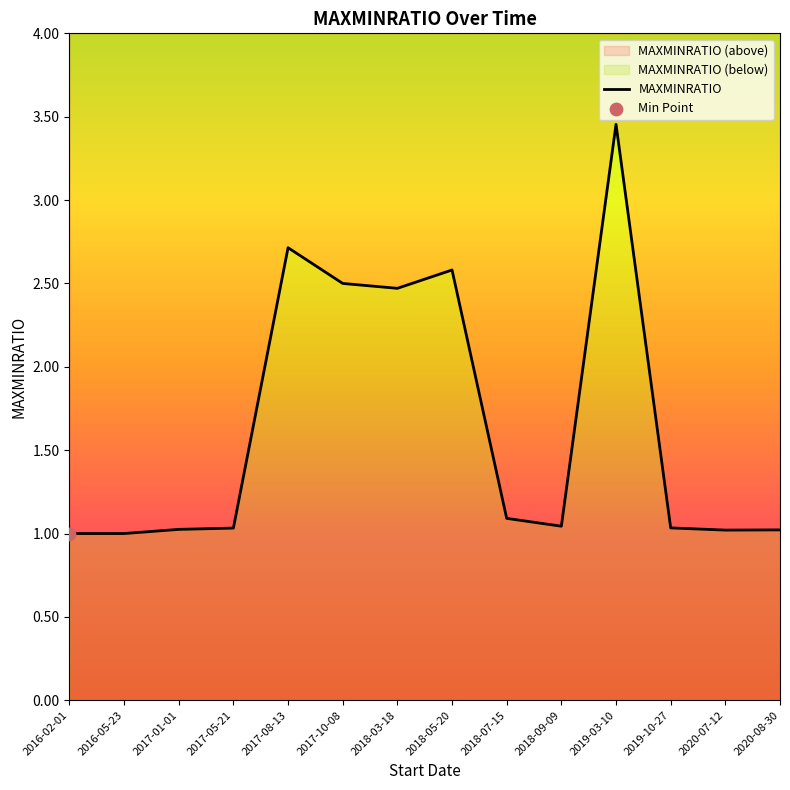

Which has a higher value, 2020-08-30 or 2020-07-12?

2020-08-30